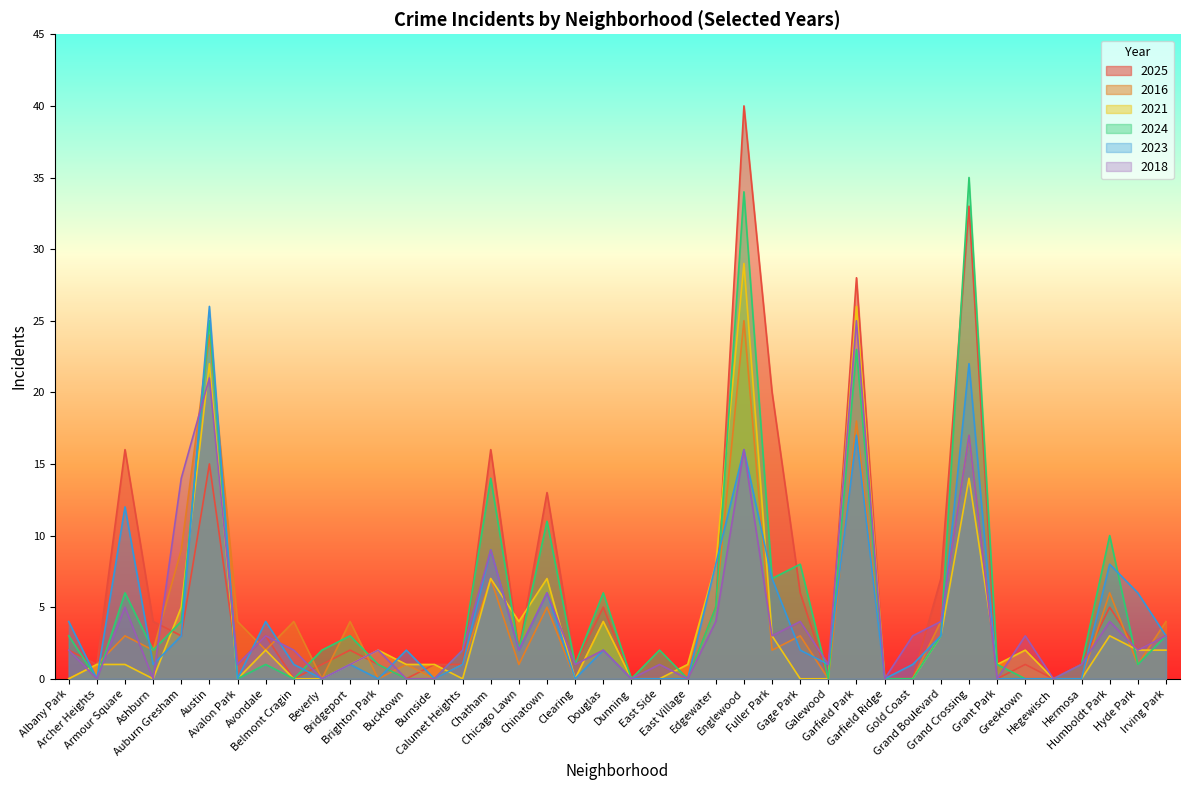

Where does the 2021 series first go above 1?

Auburn Gresham